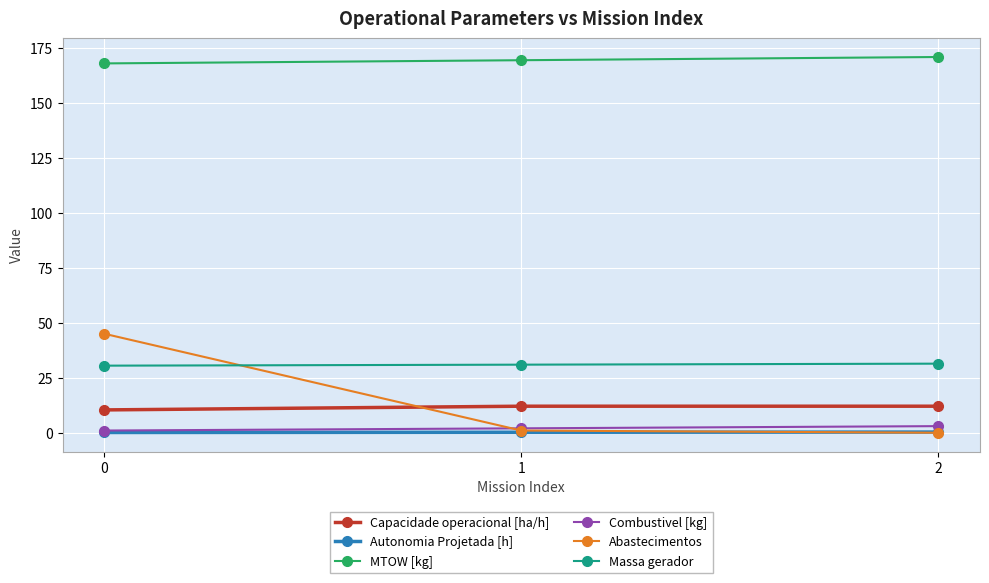

What is the value of the Combustivel [kg] point at the 1st from the left?

1.0